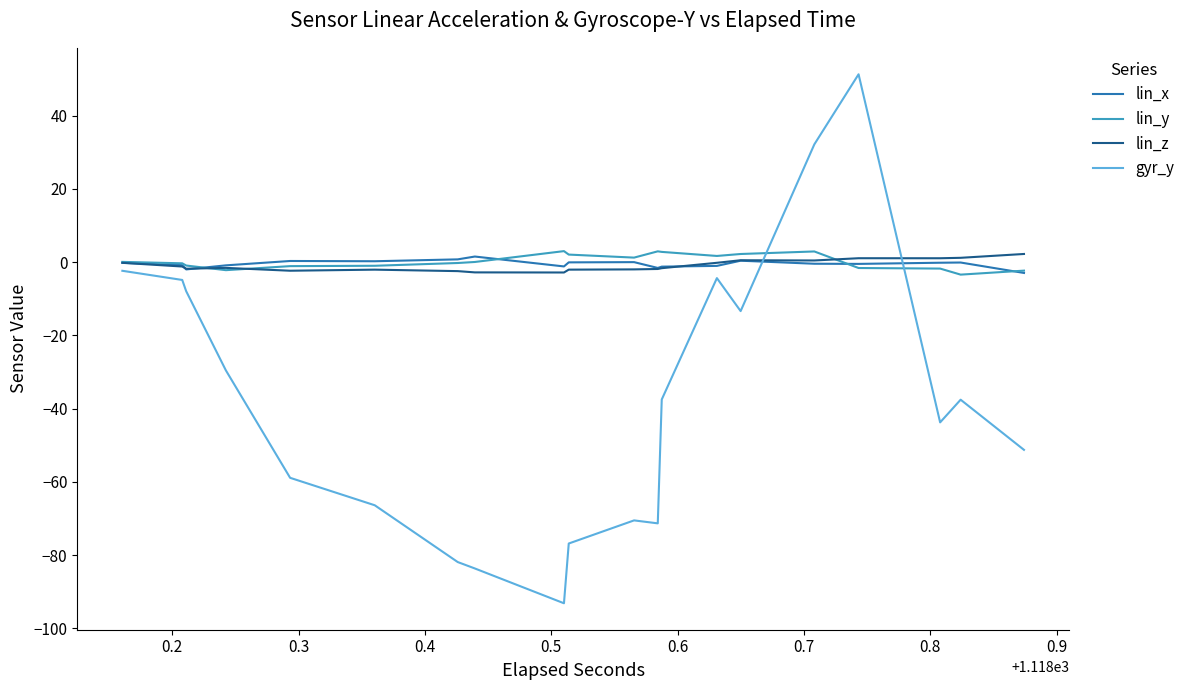

What is the minimum value shown in the chart?

-93.1